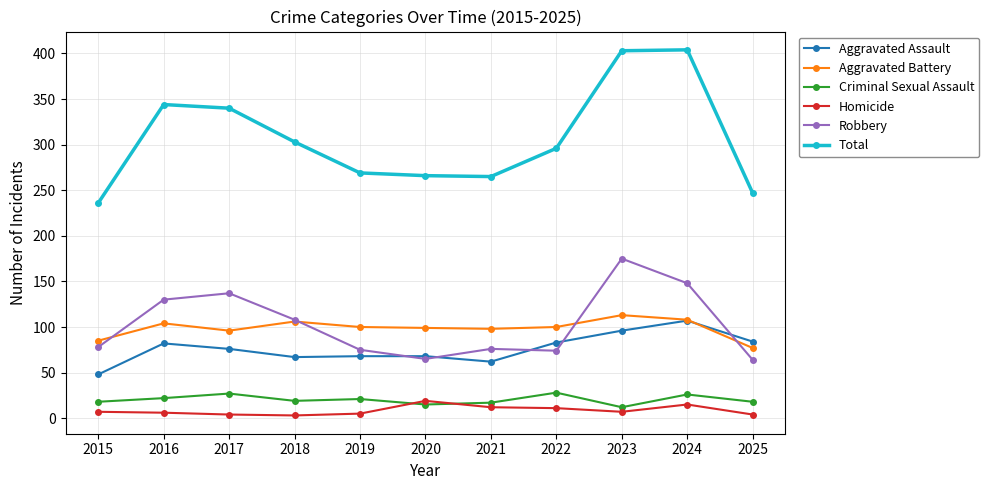

How many data points in Aggravated Assault are less than 76?

5